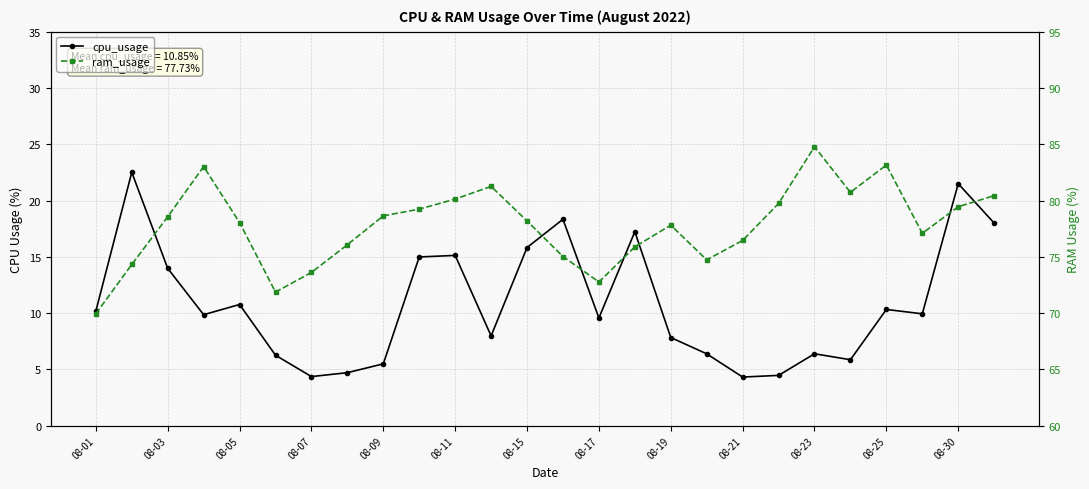

The cpu_usage series shows 7.7 at 08-07. True or false?

False